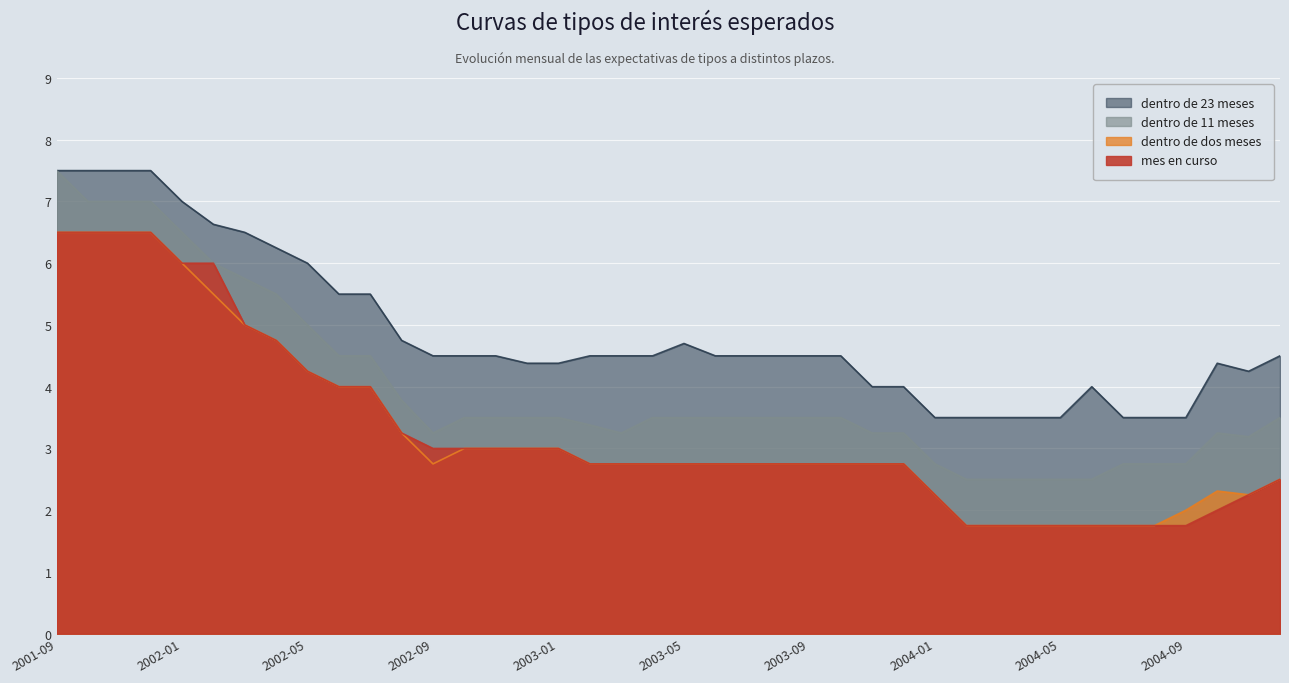

Does the chart display data point markers on the line(s)?

No